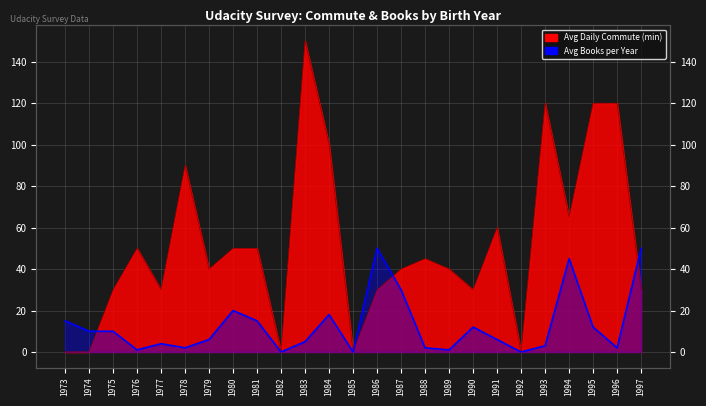

What is the total value across all series at 1984?

118